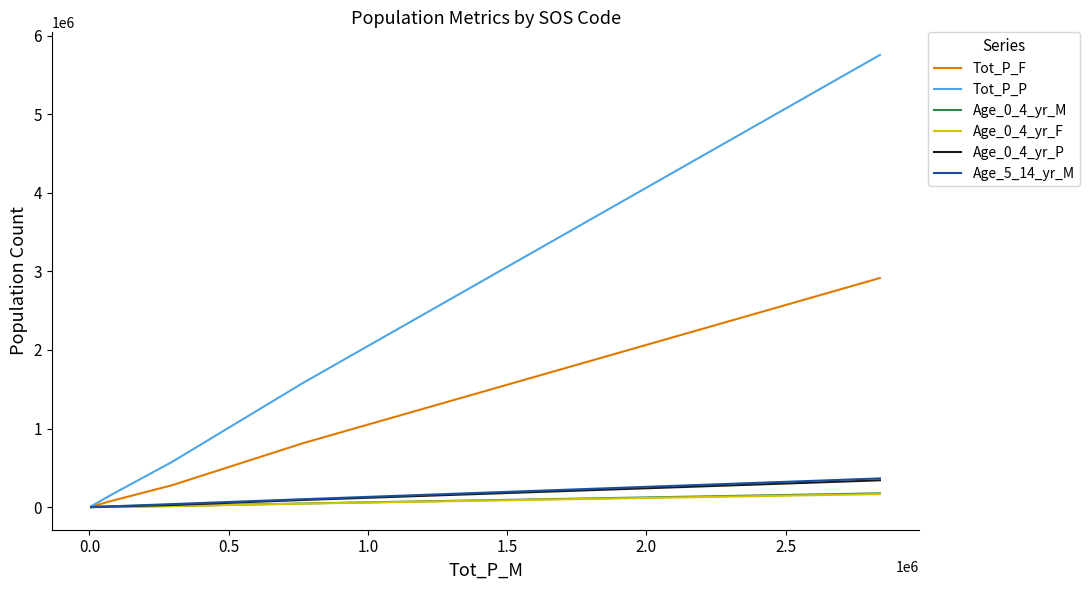

Which series has the widest spread of values?

Tot_P_P